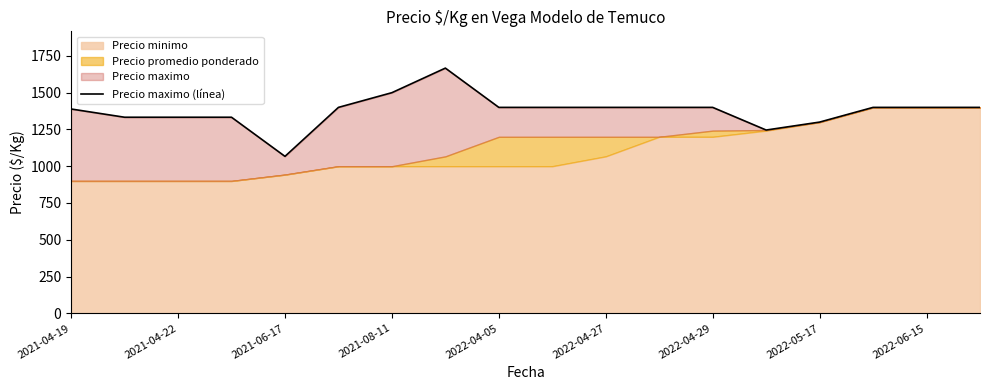

What is the value of the 15th point from the left?

1300